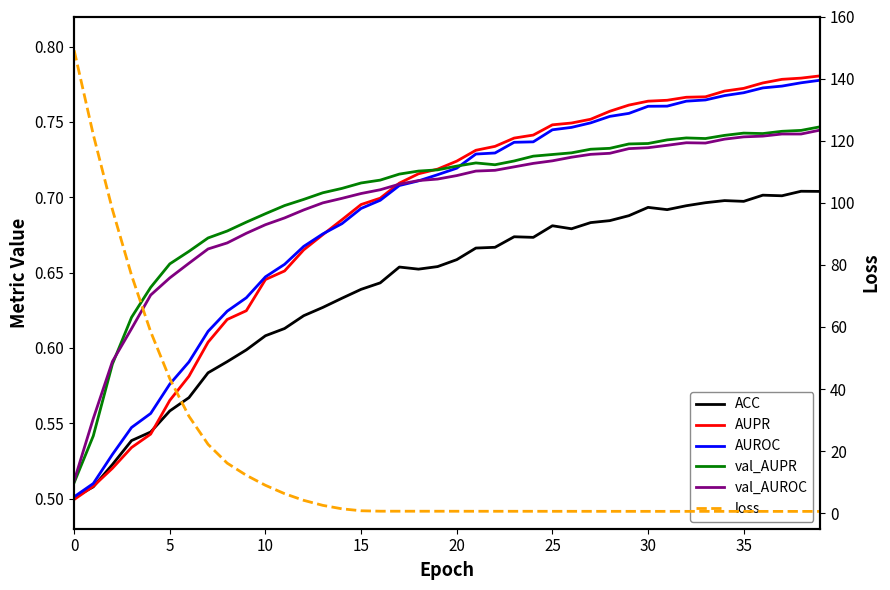

What is the value of the ACC point at the 7th from the left?

0.6